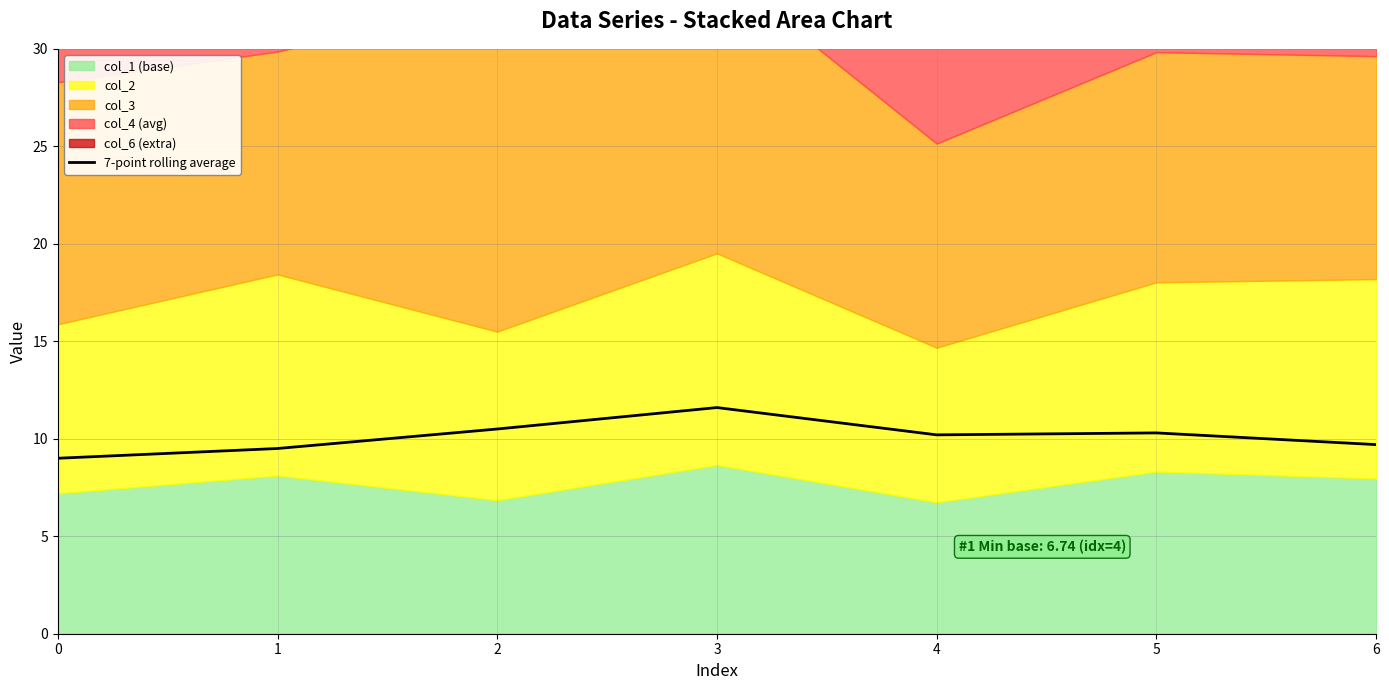

Which label corresponds to the largest value in the chart?

3